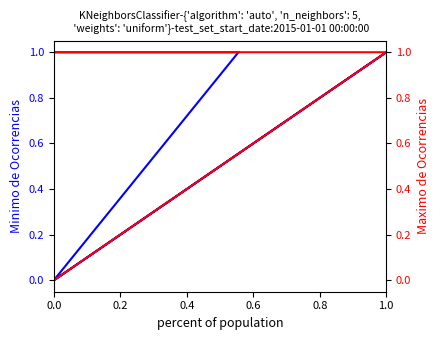

Reading left to right, list all the values displayed in this chart.

Minimo de Ocorrencias: 0	1	0	1
Maximo de Ocorrencias: 0	1	1	1